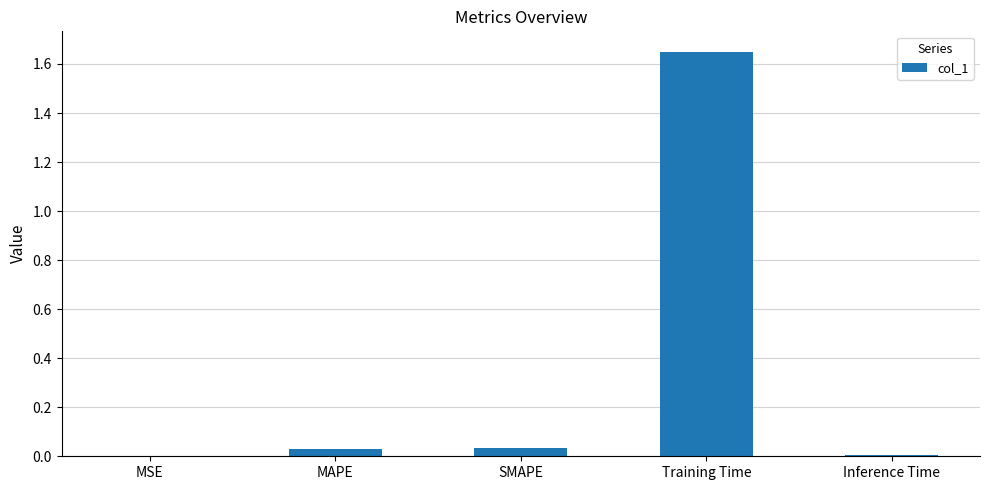

Which label corresponds to the largest value in the chart?

Training Time